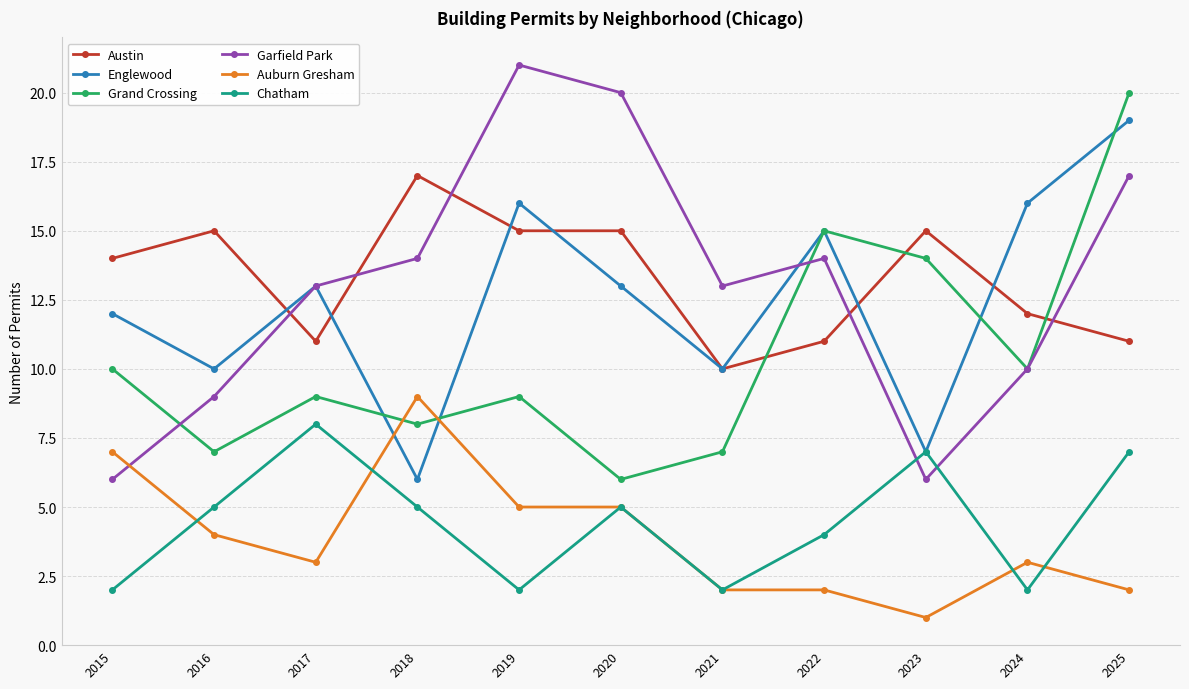

Reading right to left, transcribe all the data shown in this chart.

Austin: 11	12	15	11	10	15	15	17	11	15	14
Englewood: 19	16	7	15	10	13	16	6	13	10	12
Grand Crossing: 20	10	14	15	7	6	9	8	9	7	10
Garfield Park: 17	10	6	14	13	20	21	14	13	9	6
Auburn Gresham: 2	3	1	2	2	5	5	9	3	4	7
Chatham: 7	2	7	4	2	5	2	5	8	5	2